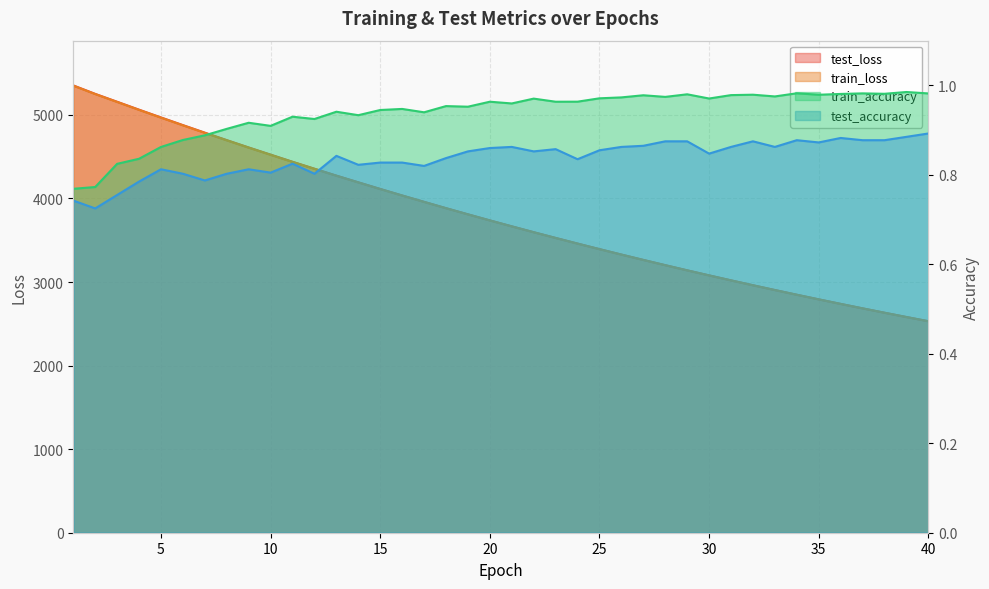

What is the value of the test_accuracy point at the 18th from the left?

0.8